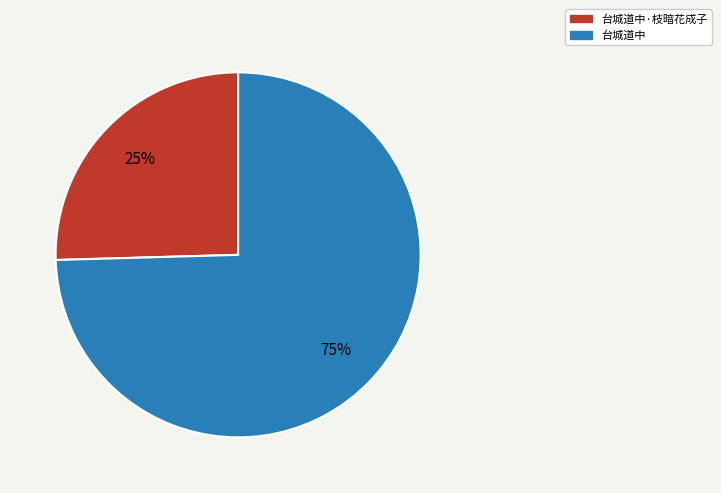

Is there a majority slice in this chart?

Yes